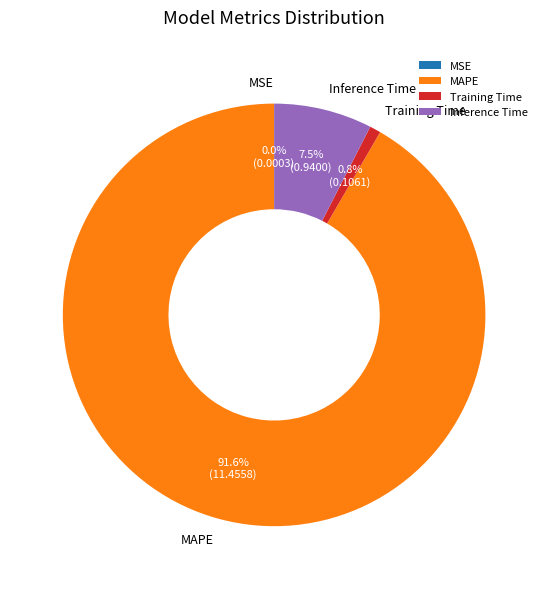

To the nearest percent, what is the difference between the largest and smallest slice percentages?

92%